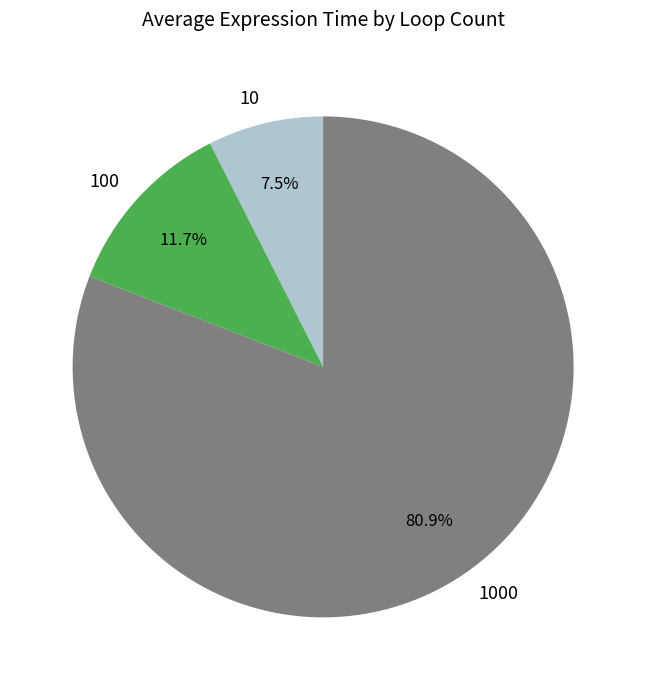

What is the smallest slice in the pie chart?

10